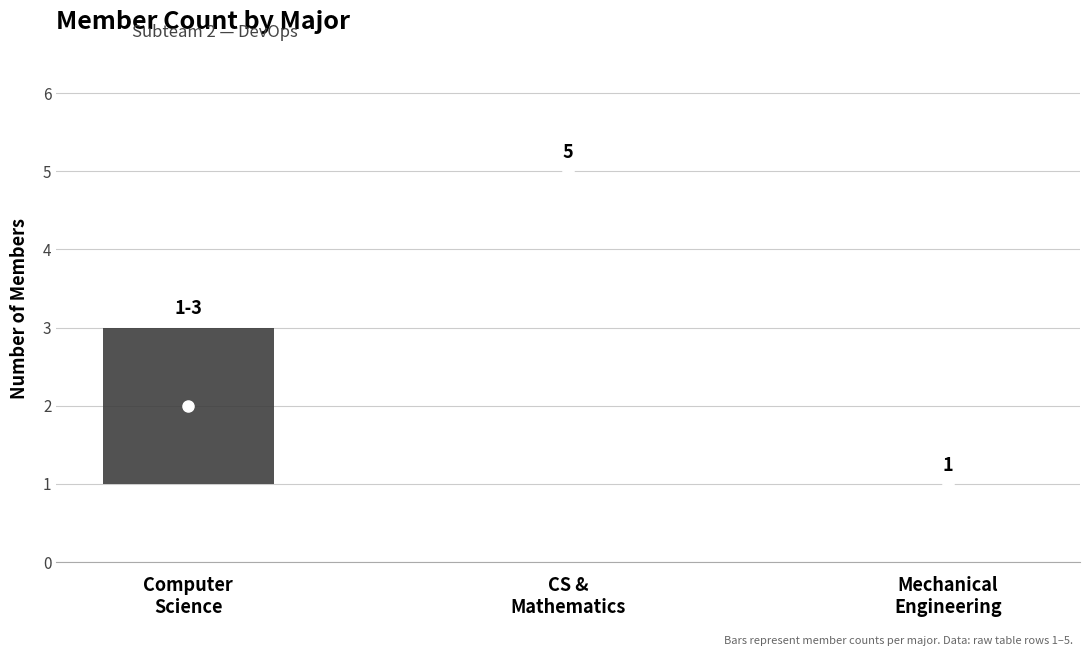

Which has a higher value, Computer Science and Mathematics or Mechanical Engineering?

Computer Science and Mathematics